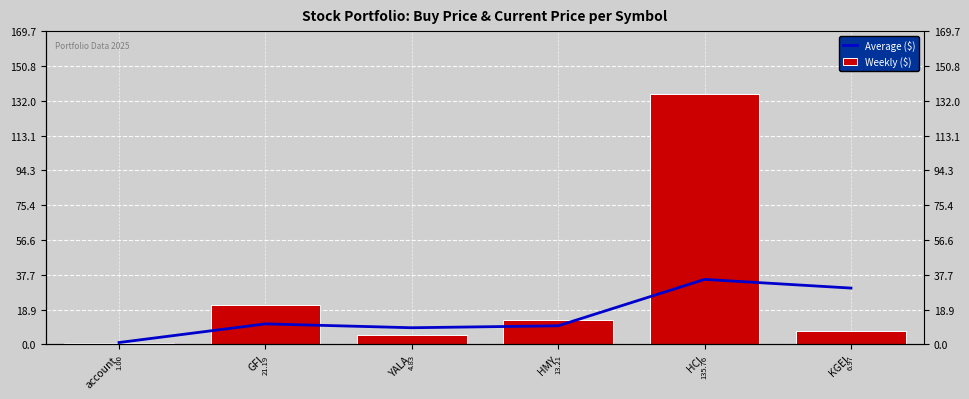

What is the value of the Weekly ($) bar at the 3rd from the left?

4.8